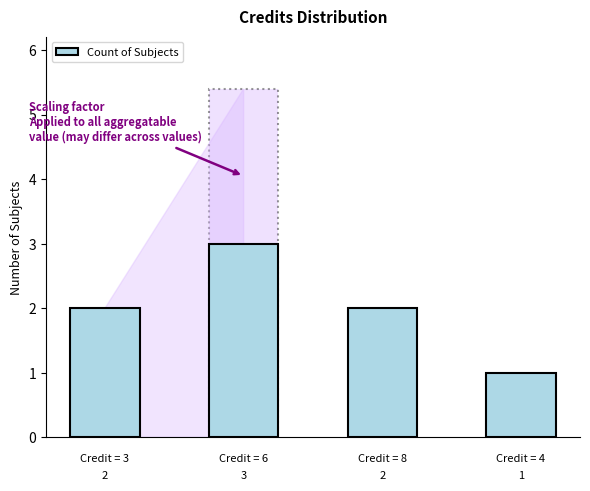

What is the greatest value displayed?

3